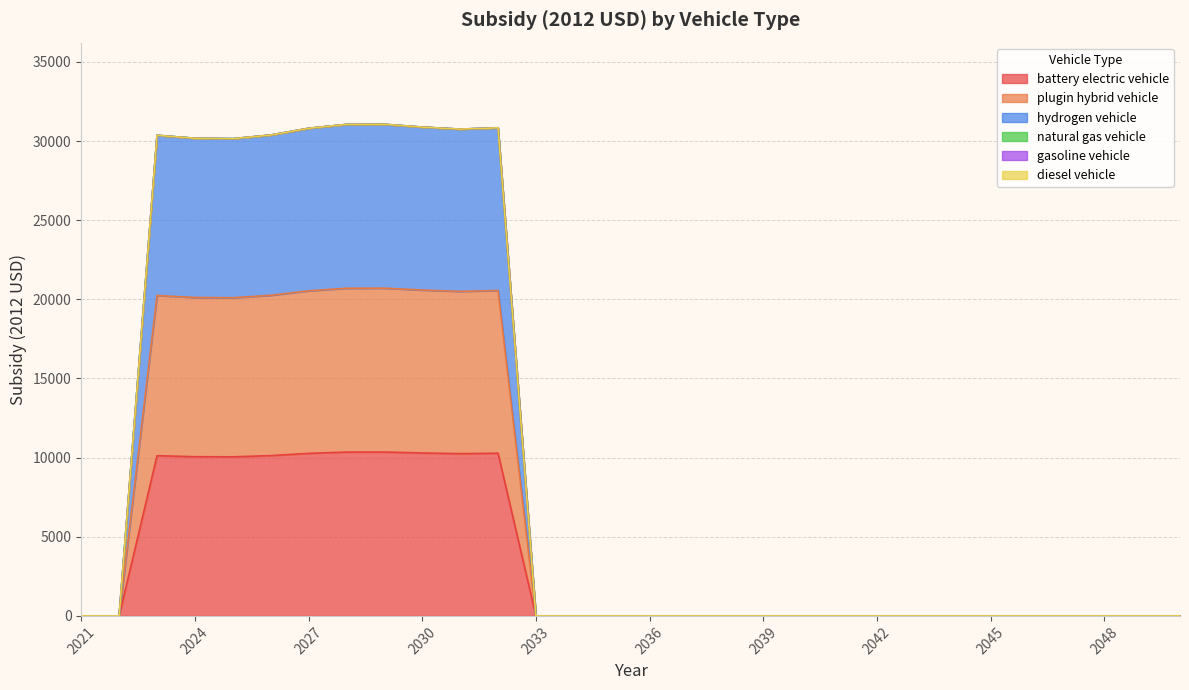

At how many categories does at least one series exceed 15622?

10